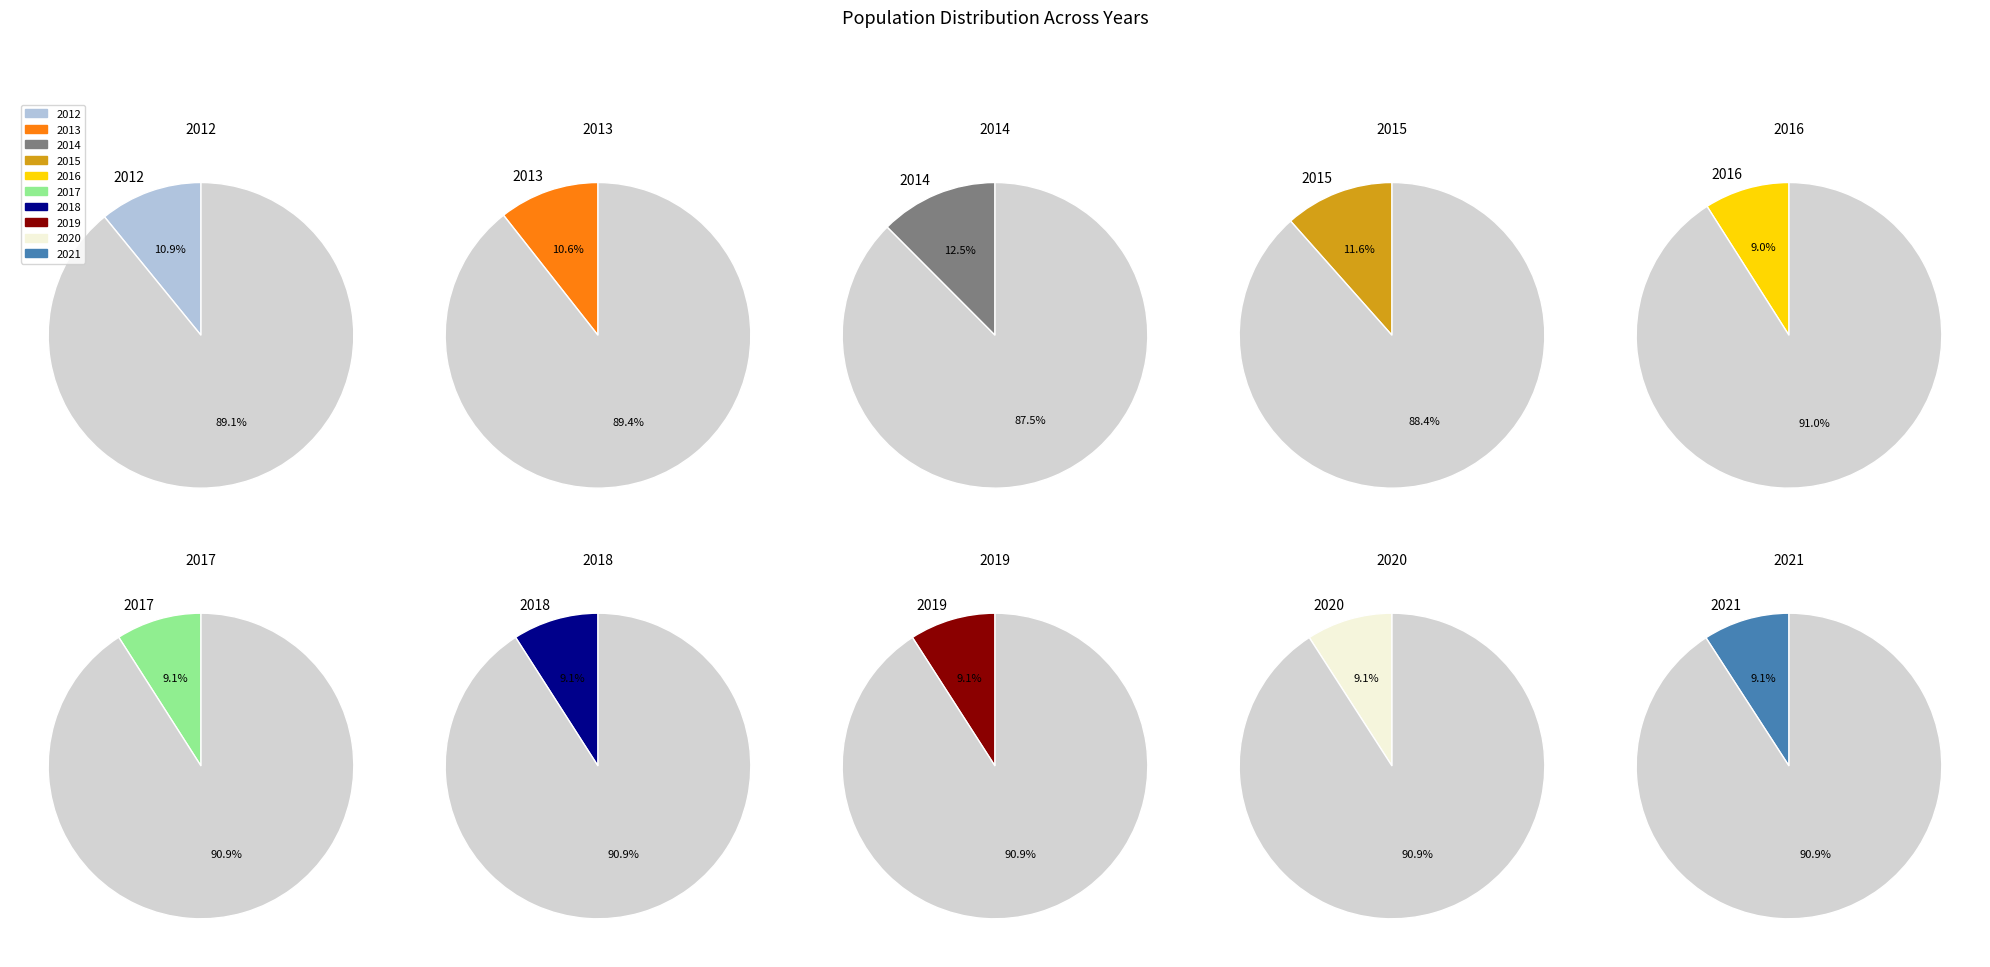

Count the number of slices in the pie.

10